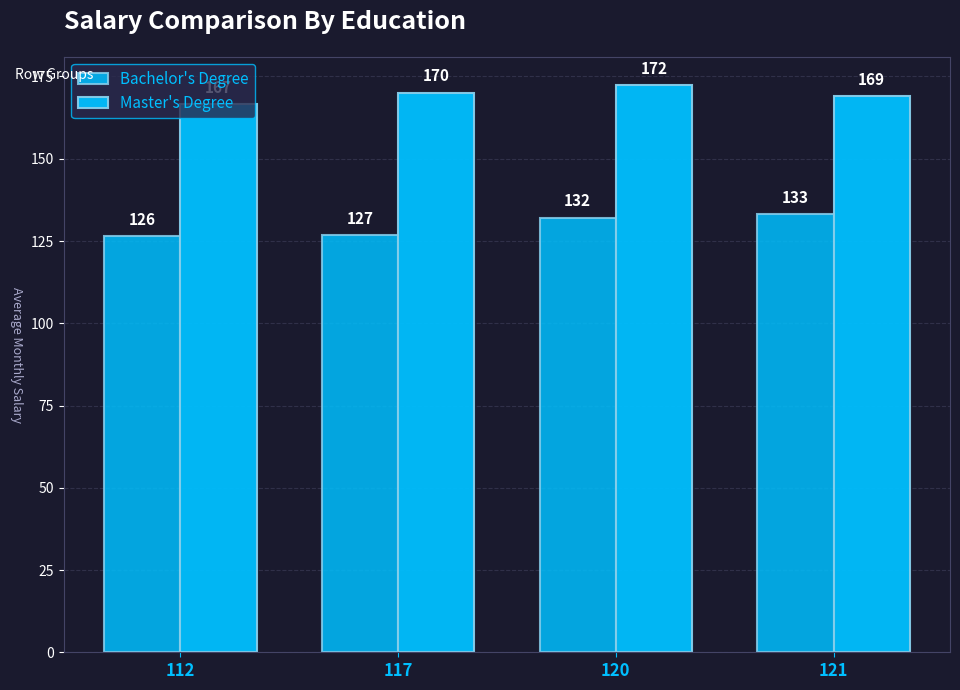

What is the average value of the Master's Degree series?

169.5